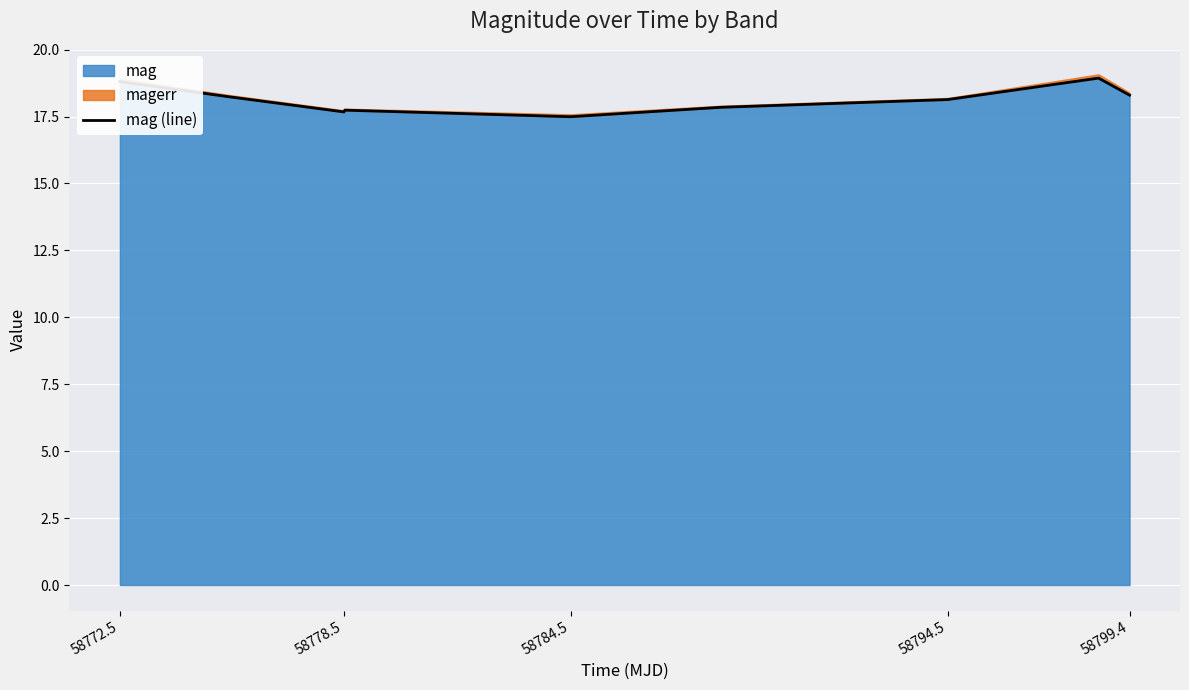

What is the highest value of the mag series?

18.9